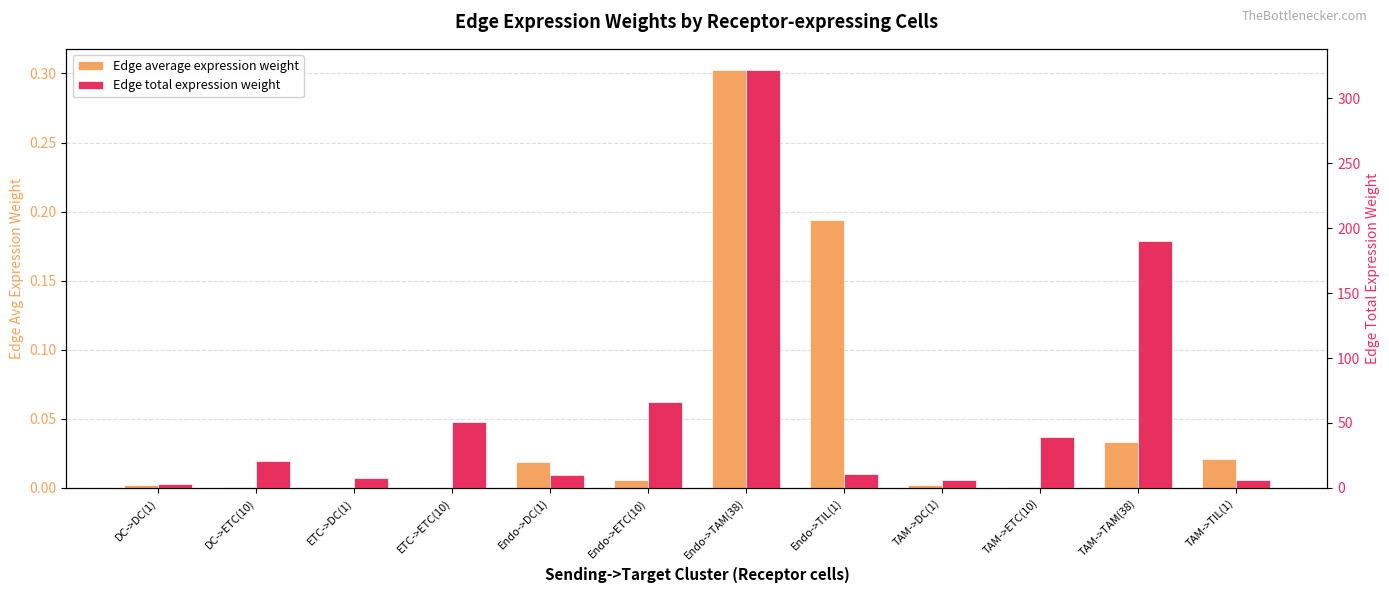

At how many categories does at least one series exceed 53?

3